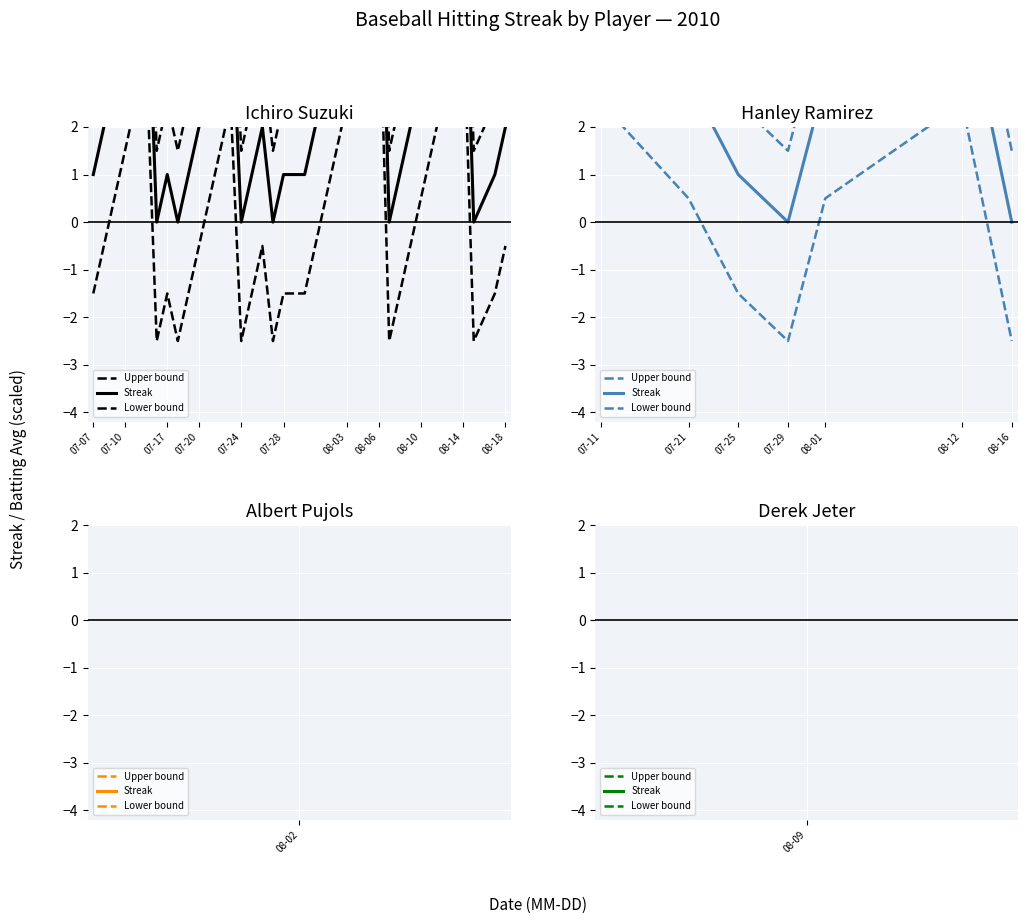

True or false: Lower bound and Streak cross at least once.

False